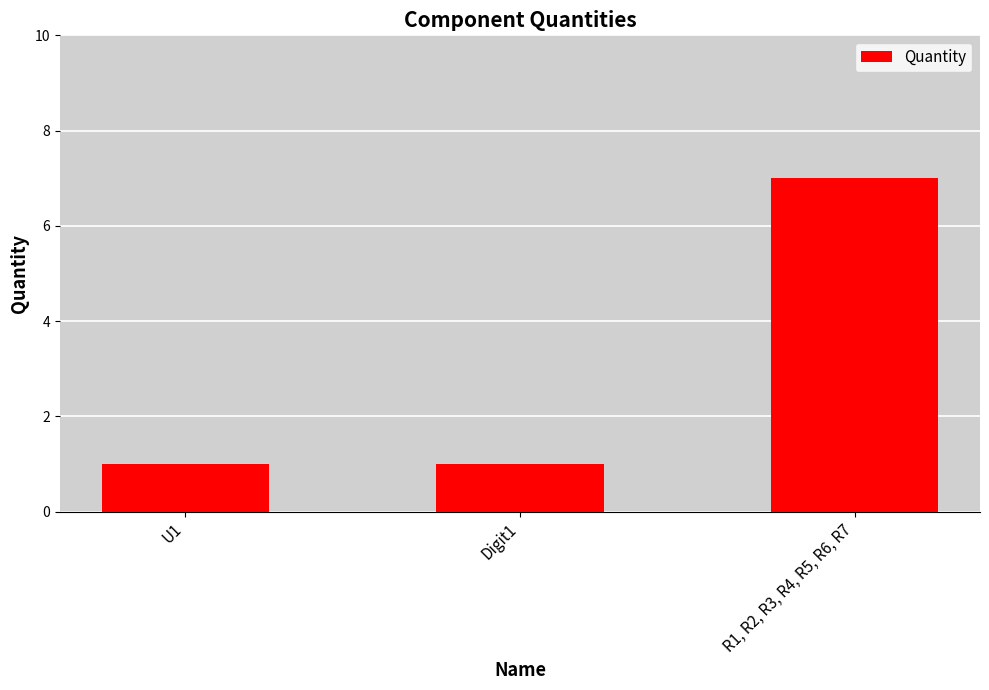

What is the difference between the maximum and minimum values?

6